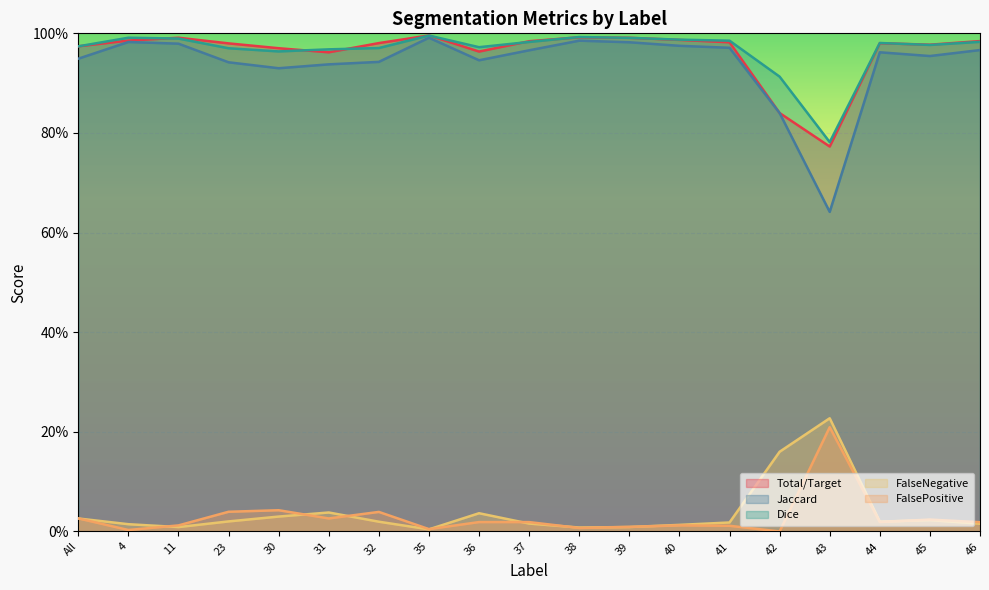

Where is FalseNegative nearest to the value 0?

35